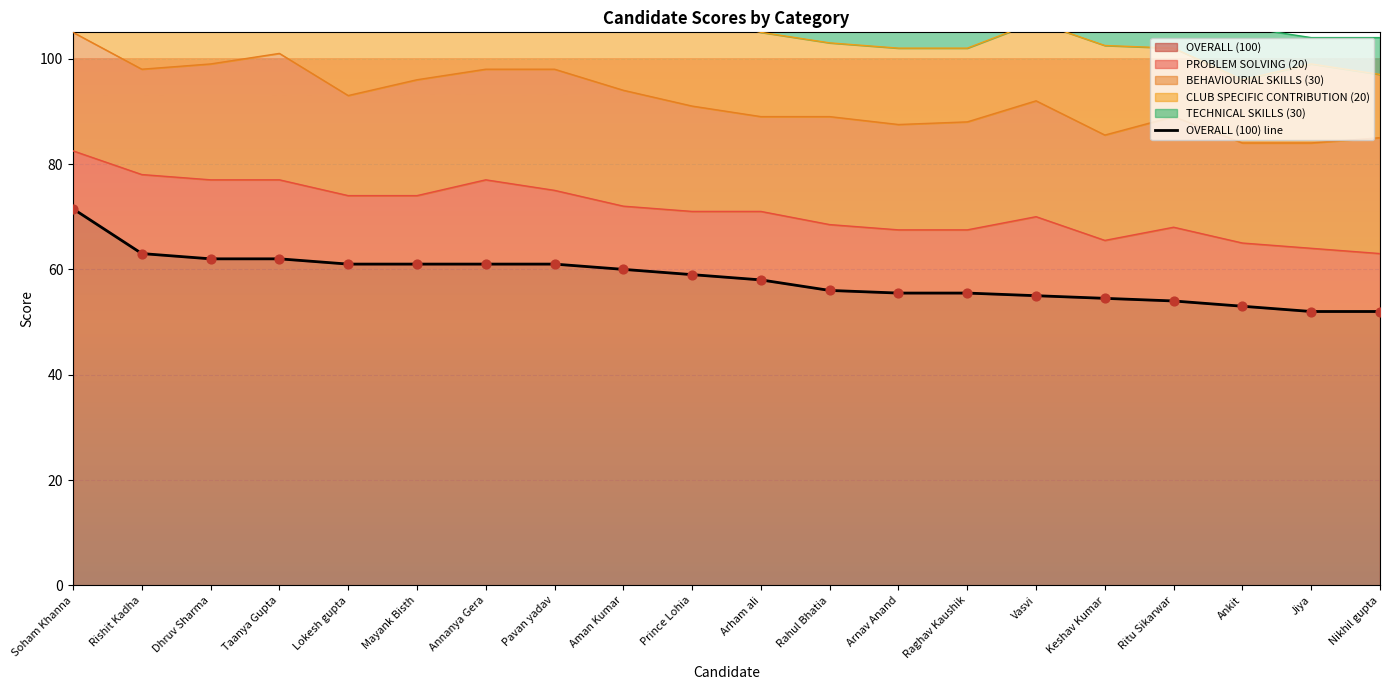

Which has a higher value, Keshav Kumar or Soham Khanna?

Soham Khanna